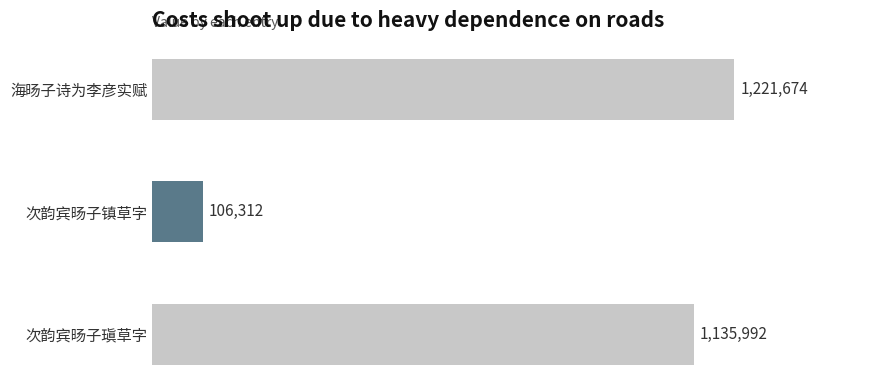

What is the minimum value shown in the chart?

106312